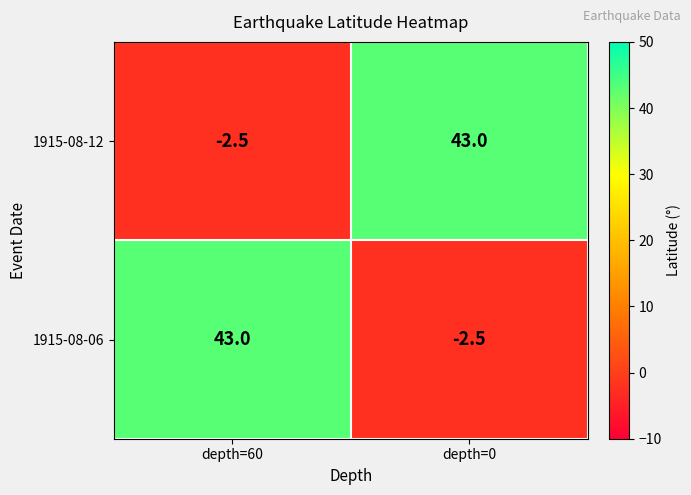

What is the sum of all 1915-08-06 values?

40.5